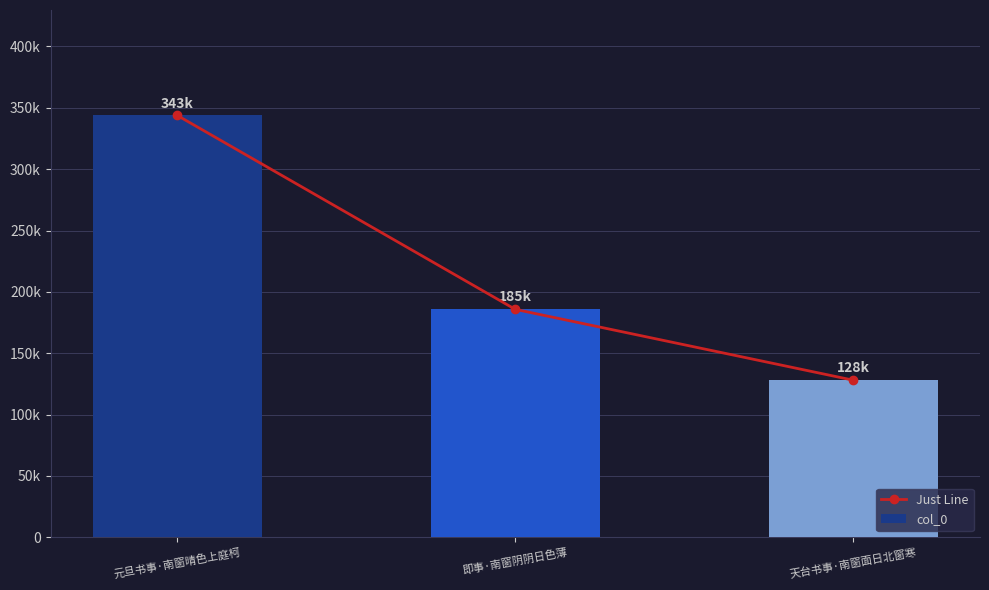

What are all the series names shown in the legend?

Just Line, col_0